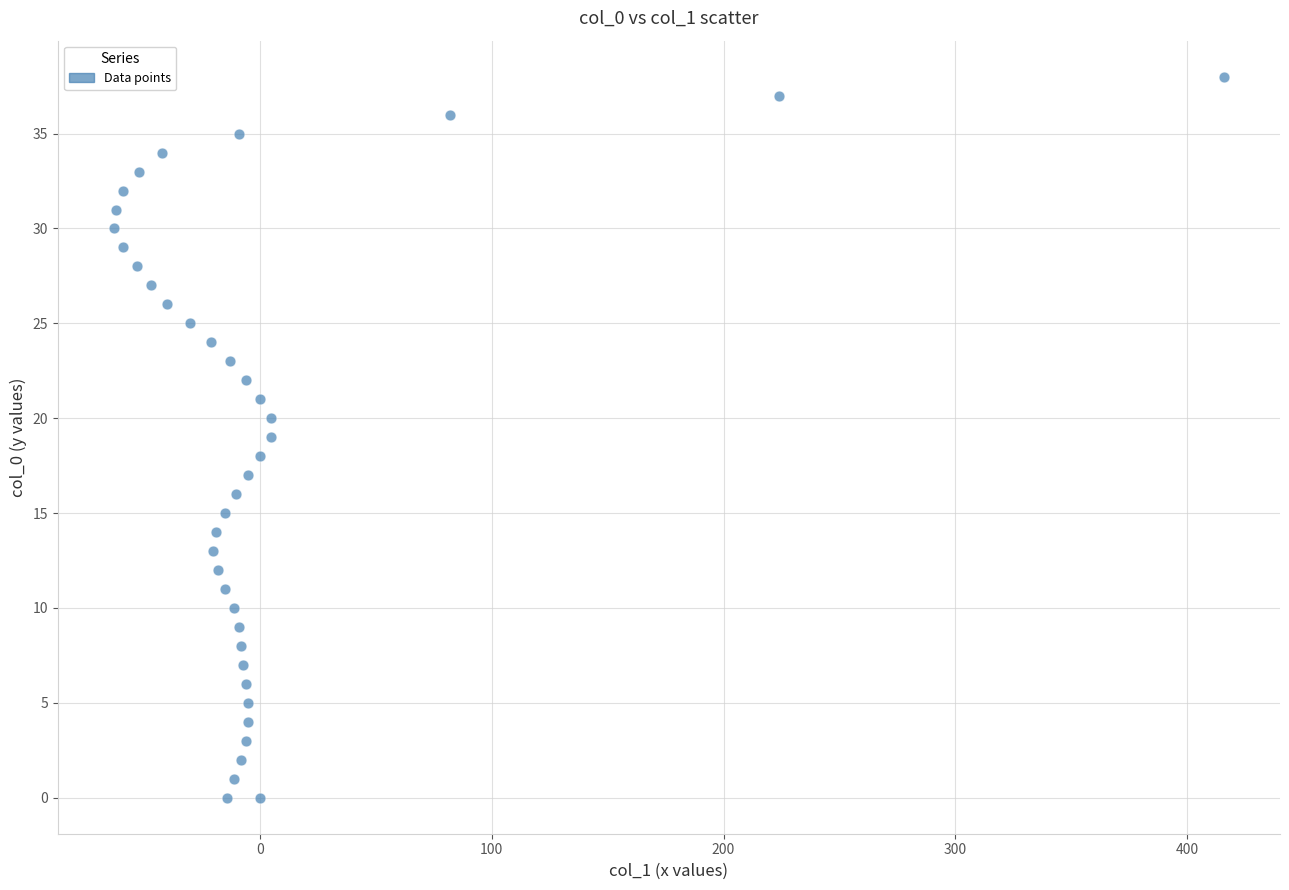

What is the range of X values (max minus min)?

479